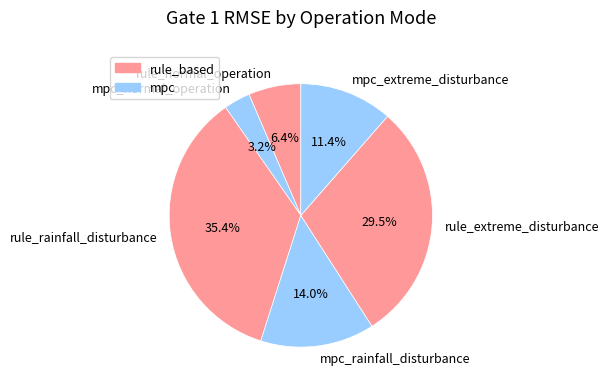

Does any single category account for the majority?

No